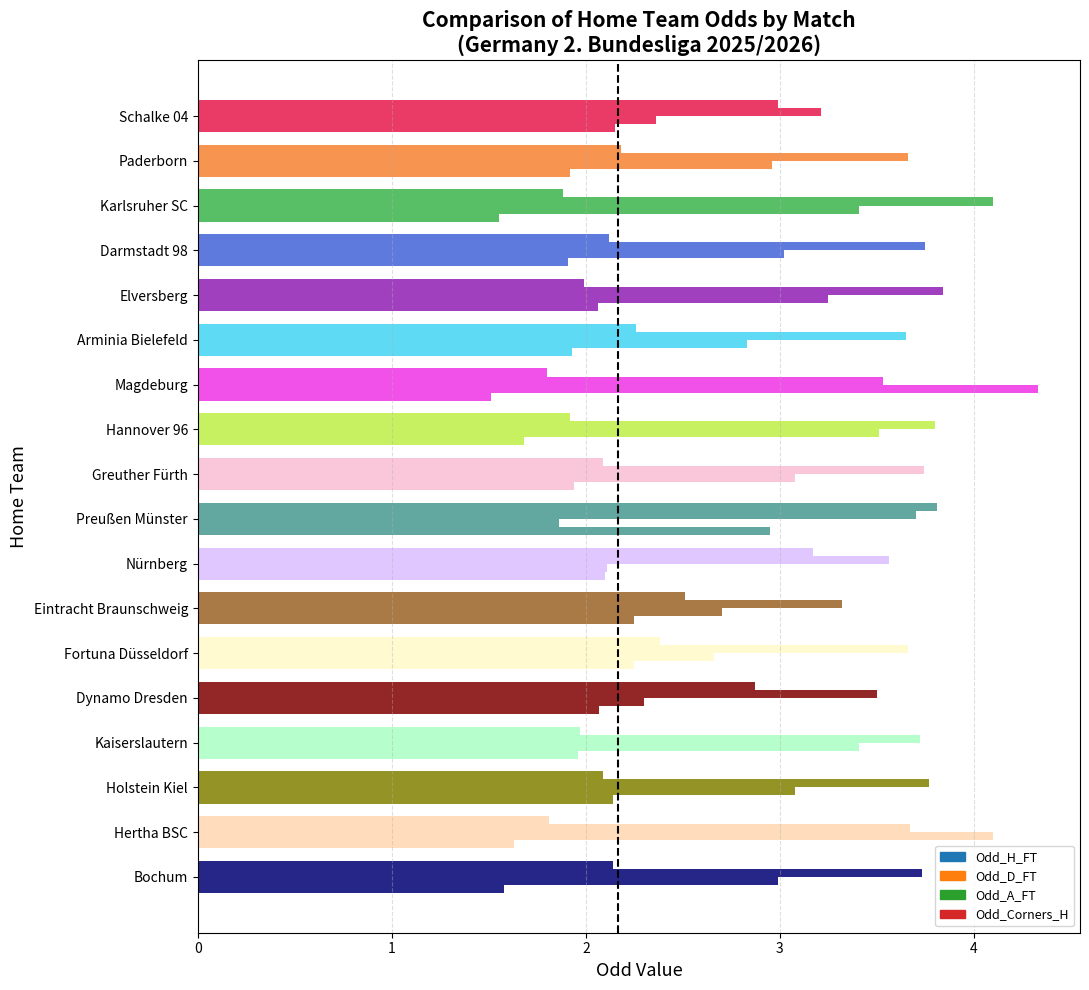

What position from the right is Bochum?

1